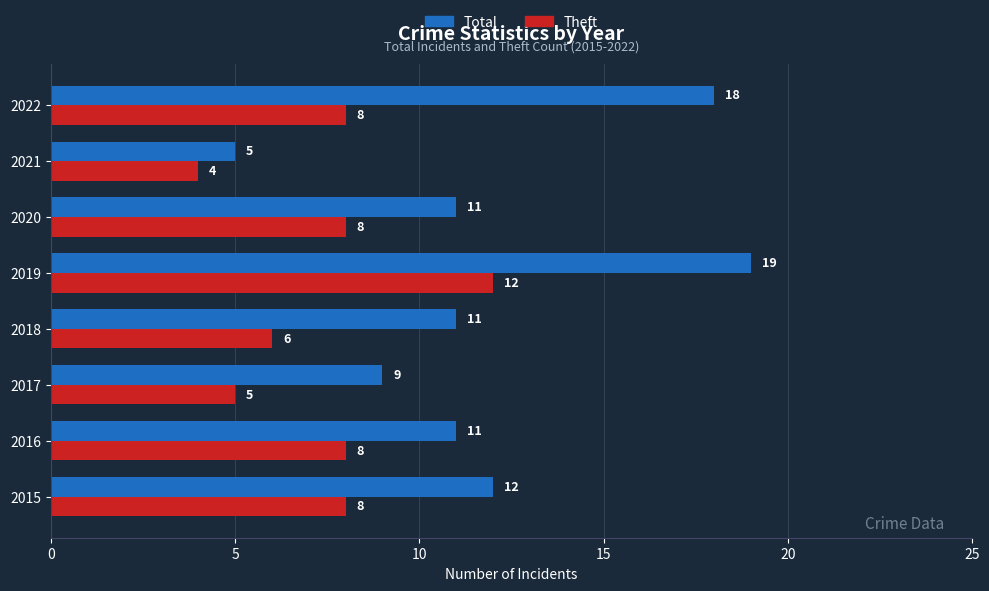

Which series has the largest total across all categories?

Total